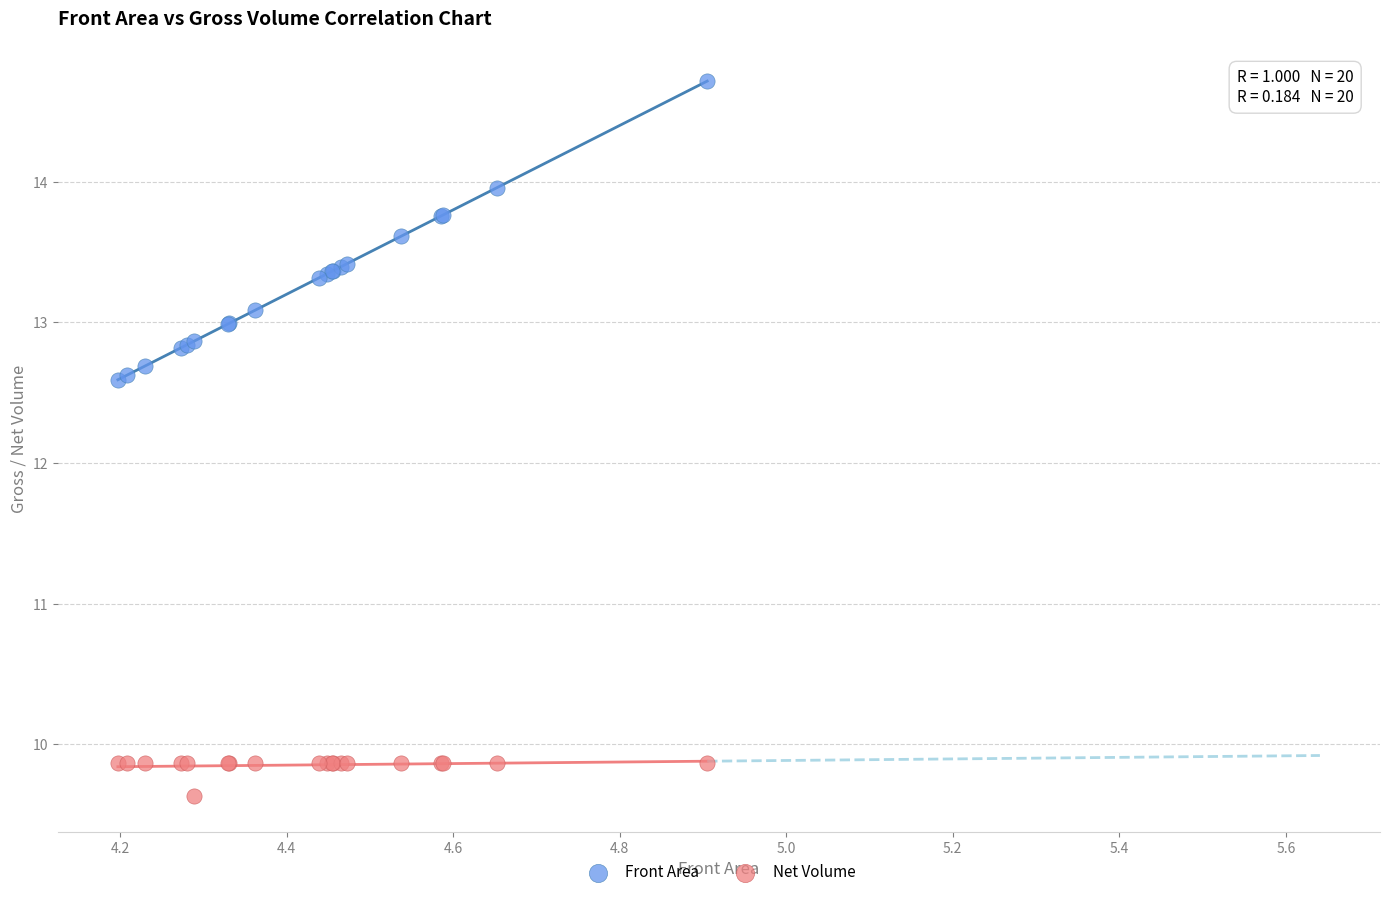

Which series has the widest spread of Y values?

Front Area